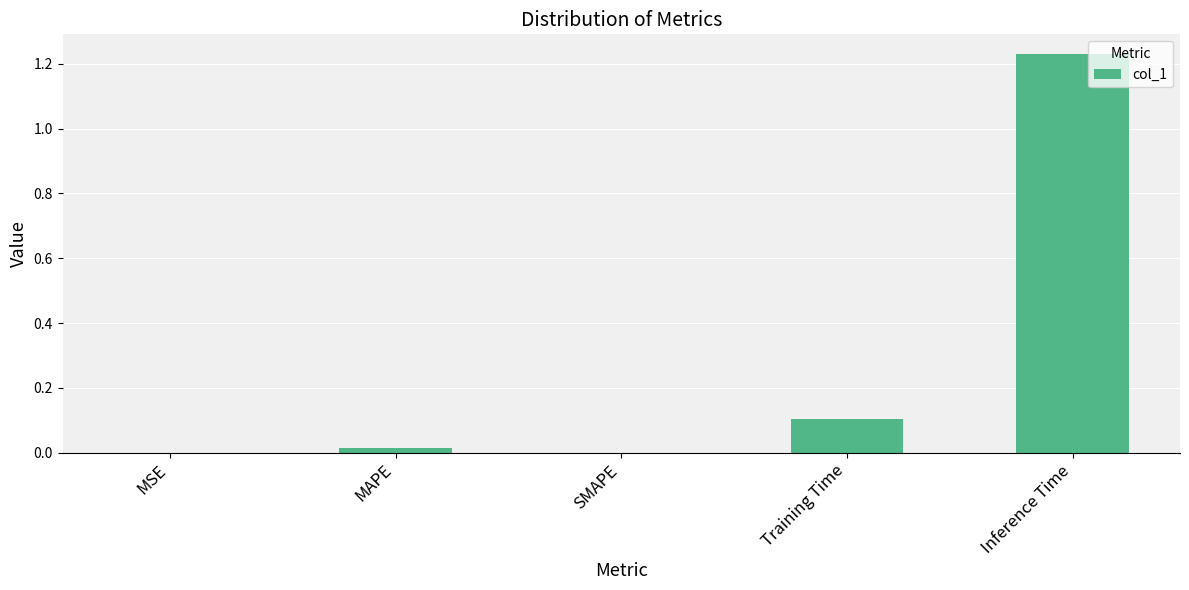

Count the number of data series in this chart.

1